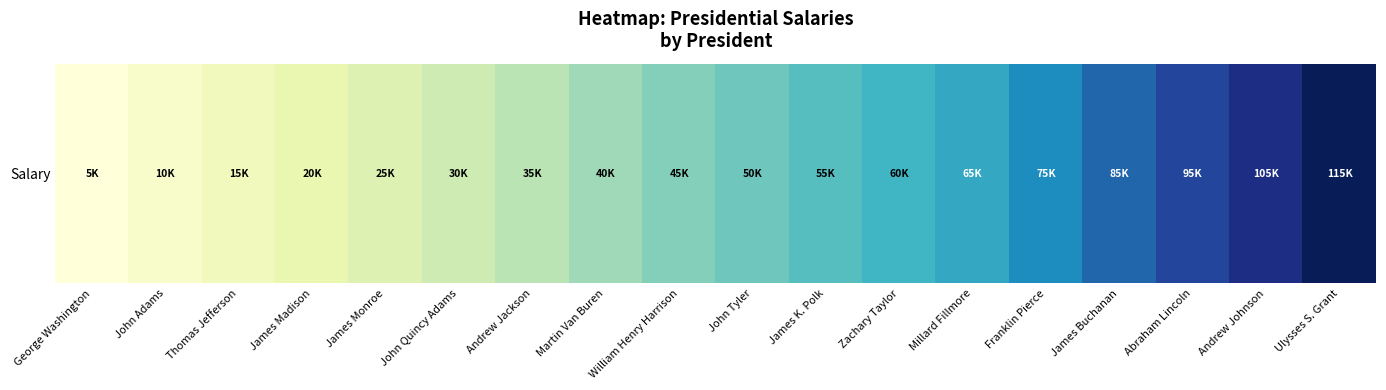

Rank the categories by value from highest to lowest.

Ulysses S. Grant, Andrew Johnson, Abraham Lincoln, James Buchanan, Franklin Pierce, Millard Fillmore, Zachary Taylor, James K. Polk, John Tyler, William Henry Harrison, Martin Van Buren, Andrew Jackson, John Quincy Adams, James Monroe, James Madison, Thomas Jefferson, John Adams, George Washington